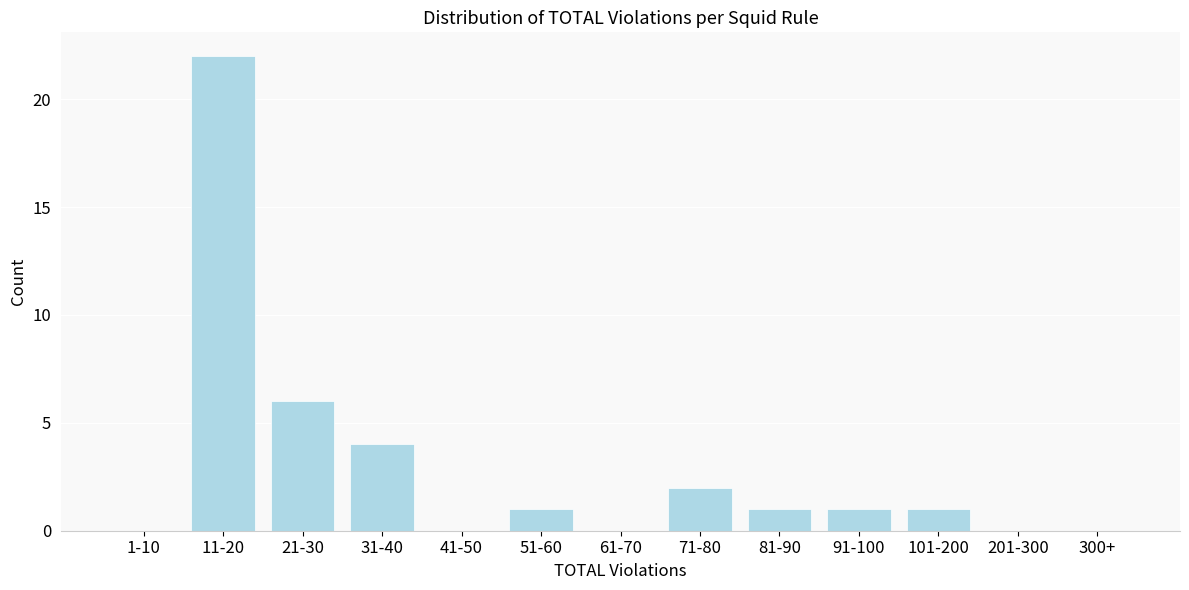

Reading left to right, extract all data points from this chart.

1-10=0	11-20=22	21-30=6	31-40=4	41-50=0	51-60=1	61-70=0	71-80=2	81-90=1	91-100=1	101-200=1	201-300=0	300+=0